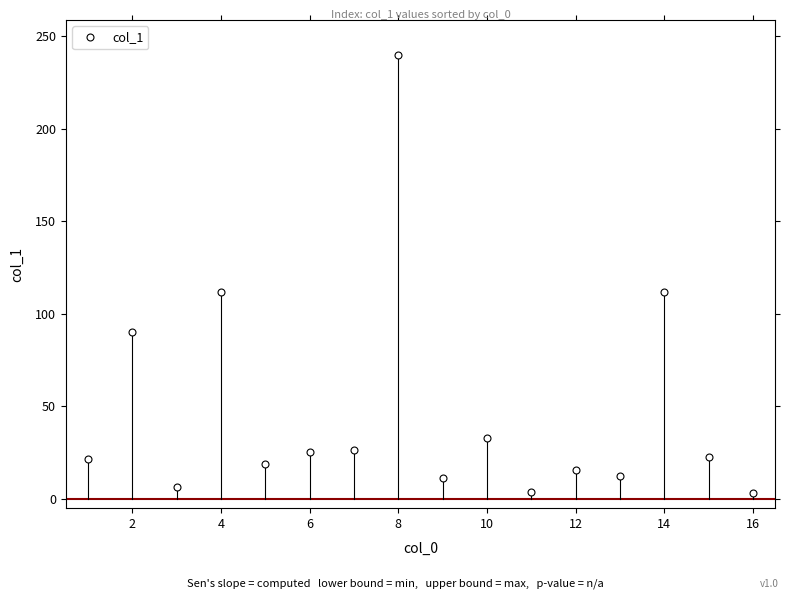

What is the difference between the maximum and minimum values?

236.4